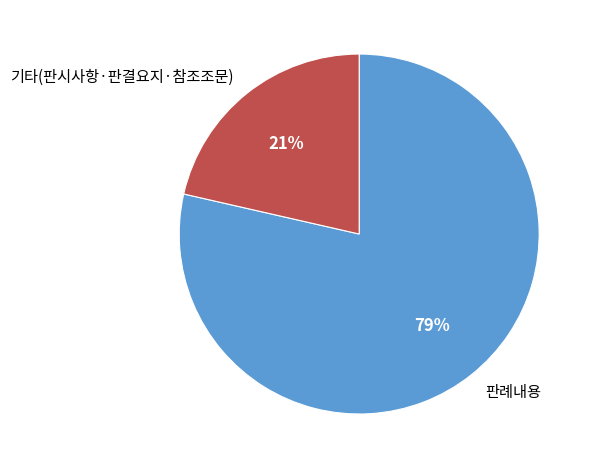

Rank the categories by value from highest to lowest.

판례내용, 기타(판시사항·판결요지·참조조문)